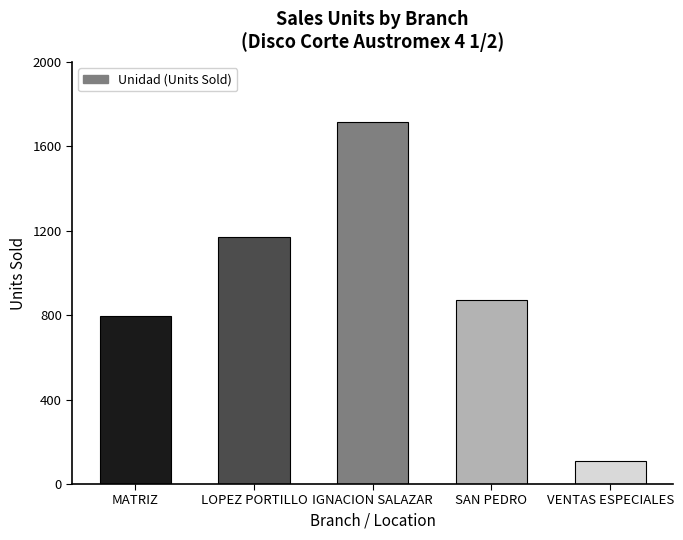

What is the difference between the values at VENTAS ESPECIALES and MATRIZ?

686